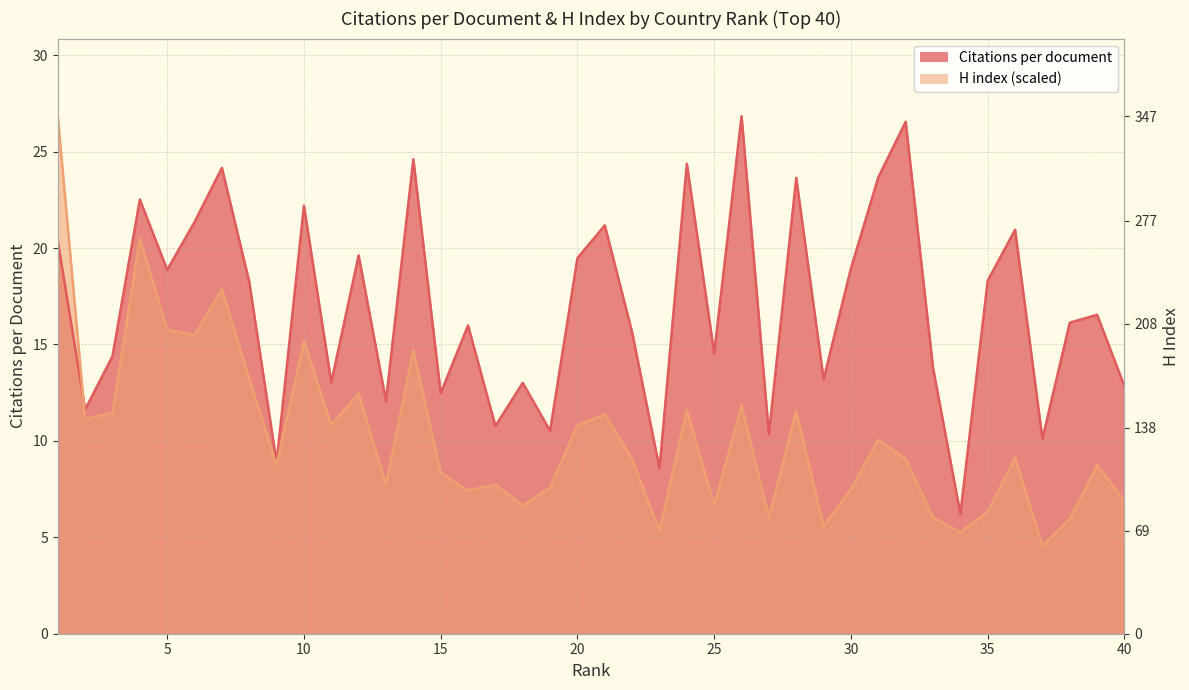

What is the difference between the highest and lowest values at 38?

10.2